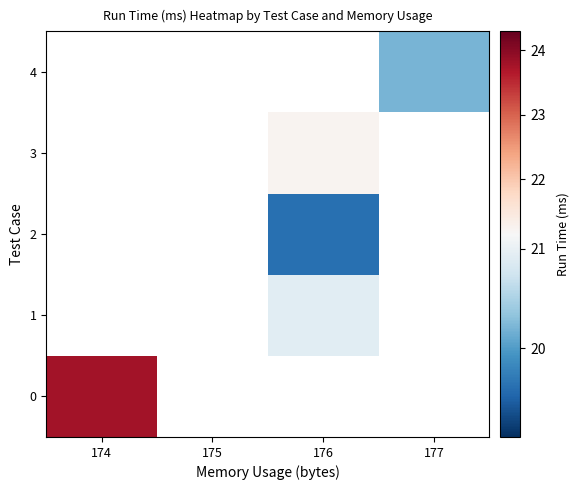

How many data points in 2 are above 19?

1